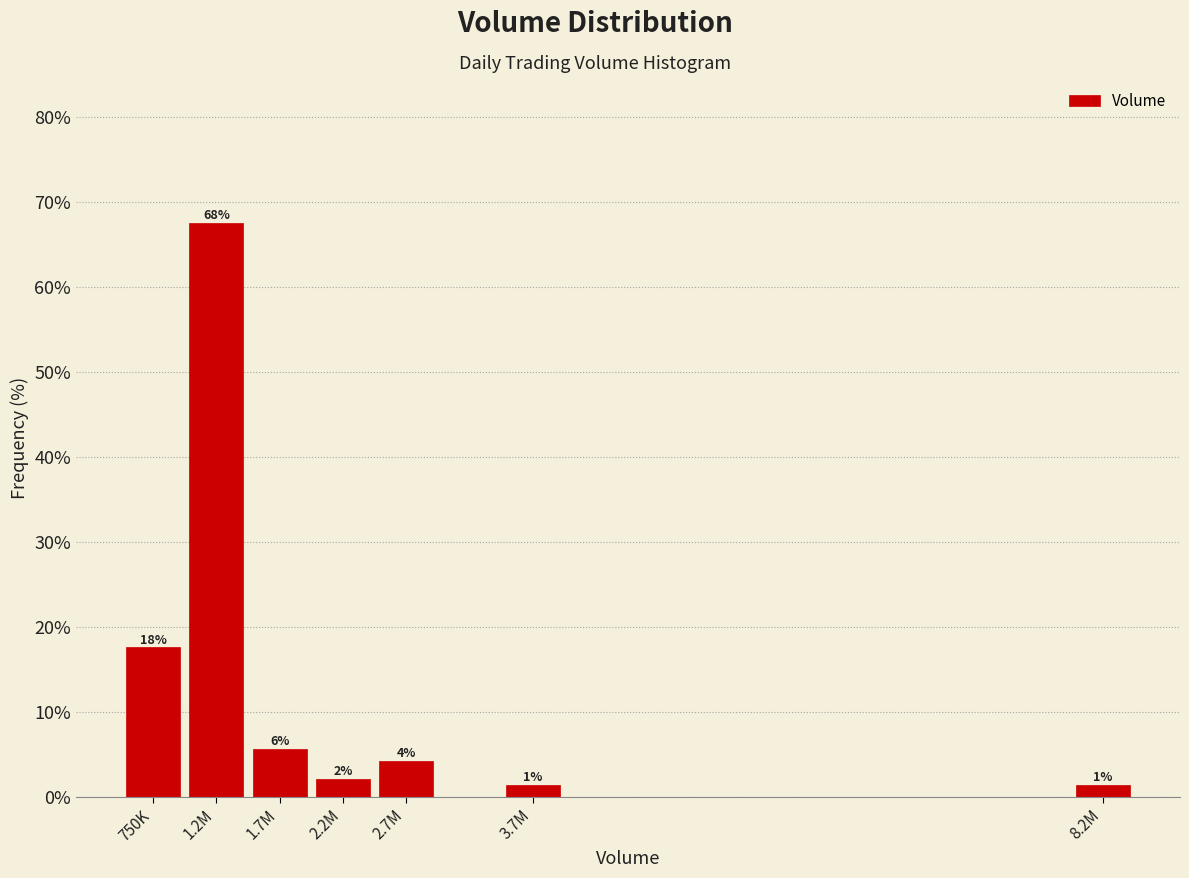

Does the chart contain any negative values?

No